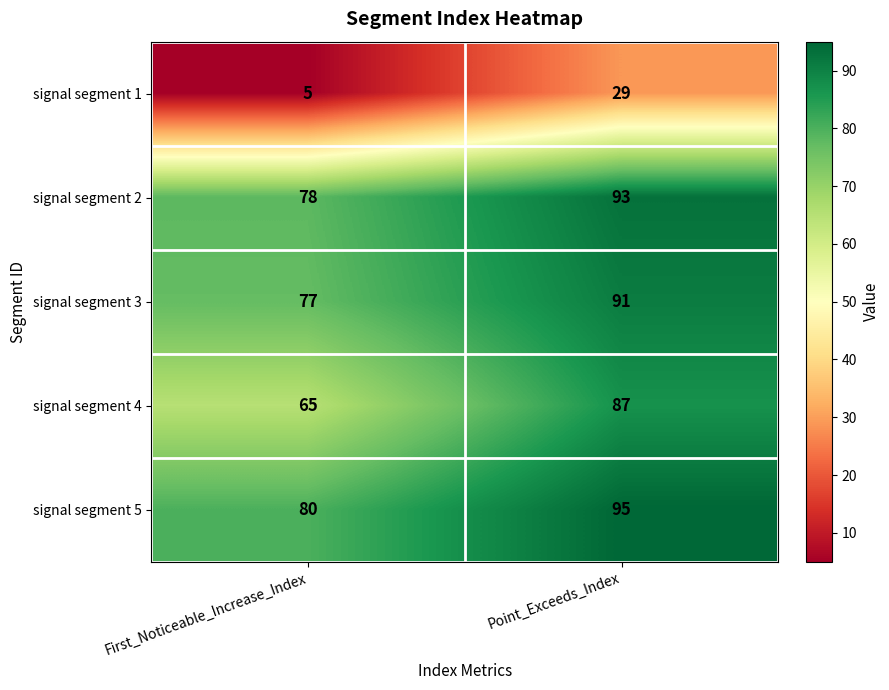

Reading left to right, transcribe all the data shown in this chart.

signal segment 1: 5	29
signal segment 2: 78	93
signal segment 3: 77	91
signal segment 4: 65	87
signal segment 5: 80	95